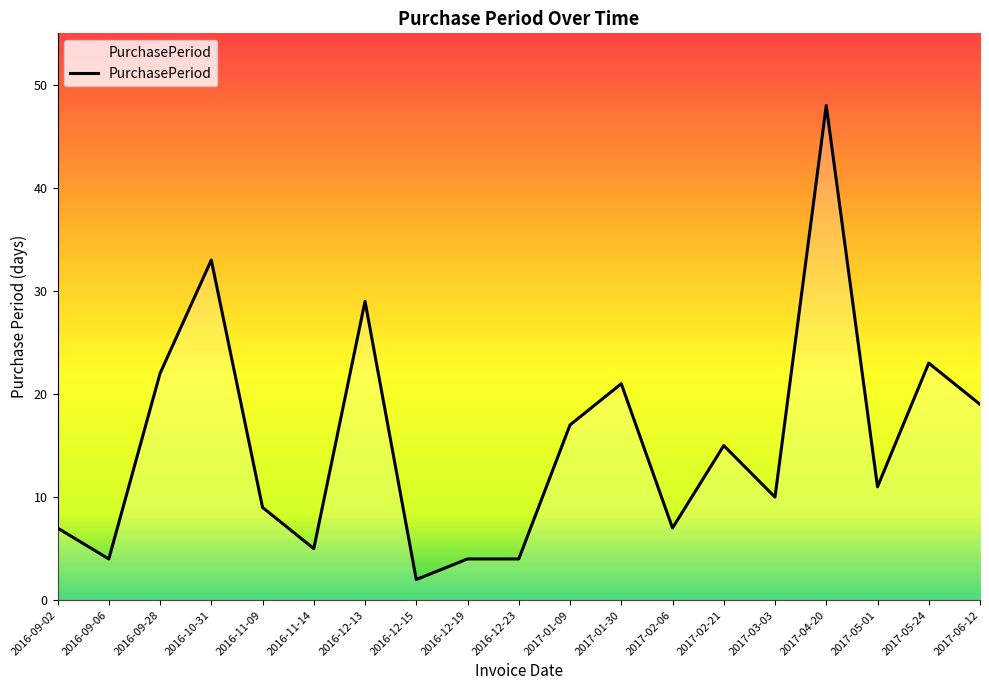

At which label does the data first exceed 11?

2016-09-28